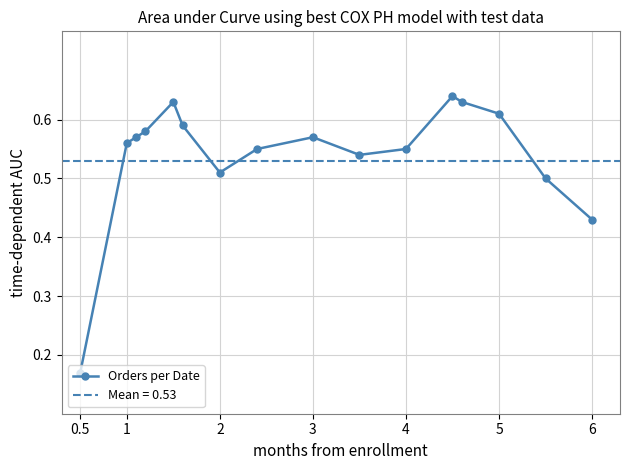

The chart shows a value of 0.3 at 1. True or false?

False